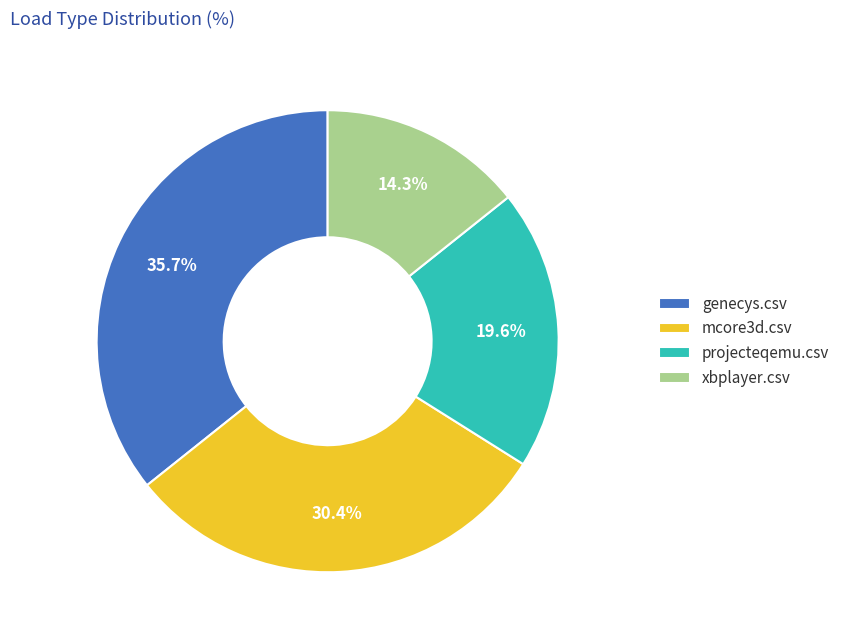

Does any single category account for the majority?

No